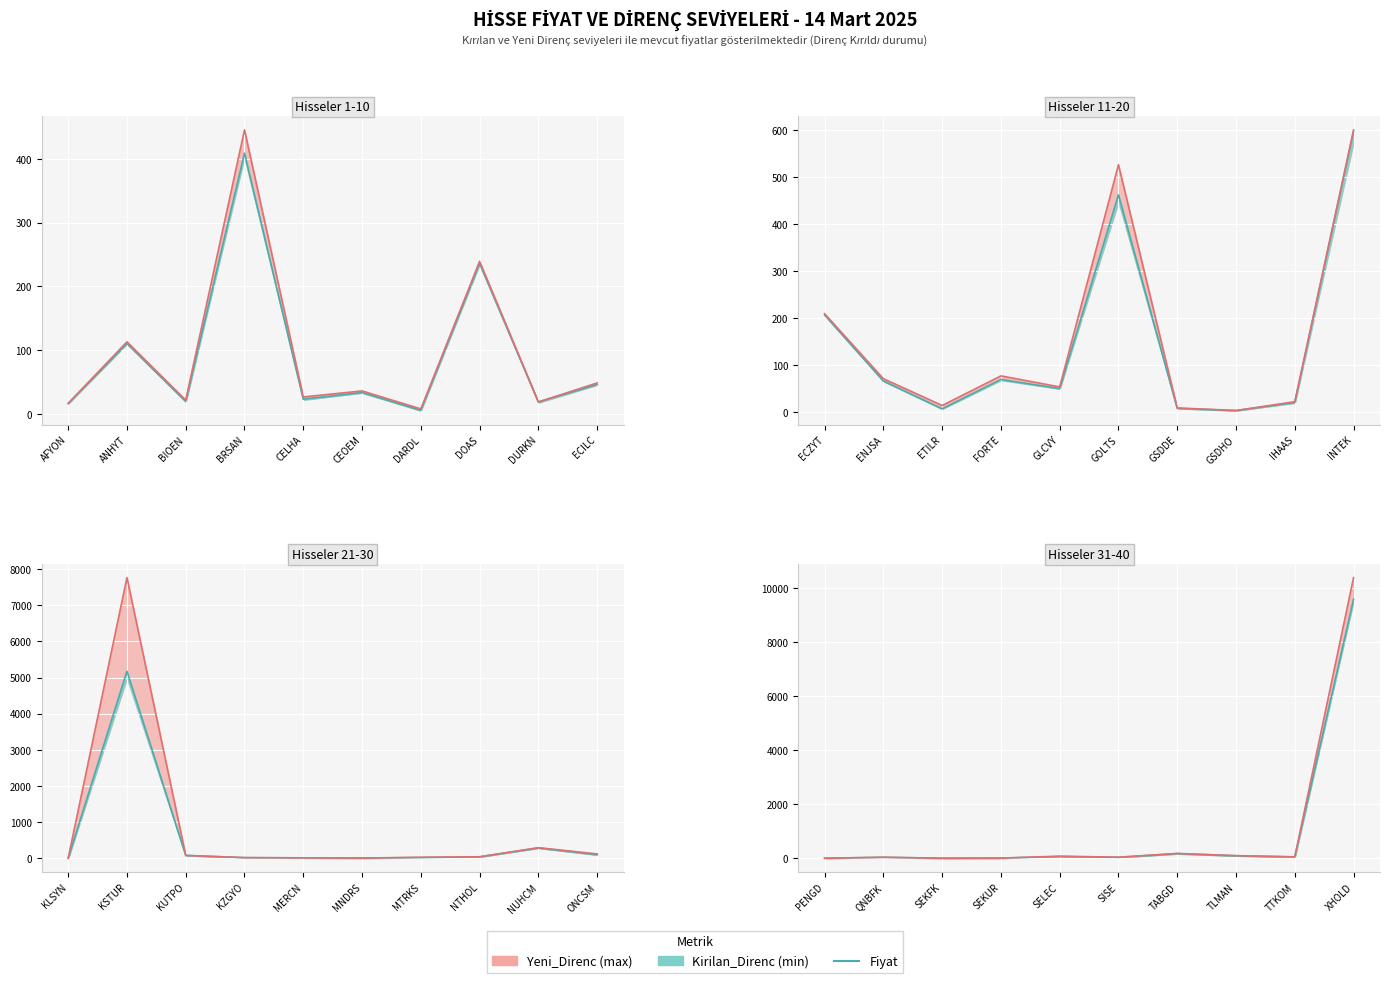

At which category does the data reach its first local peak?

QNBFK